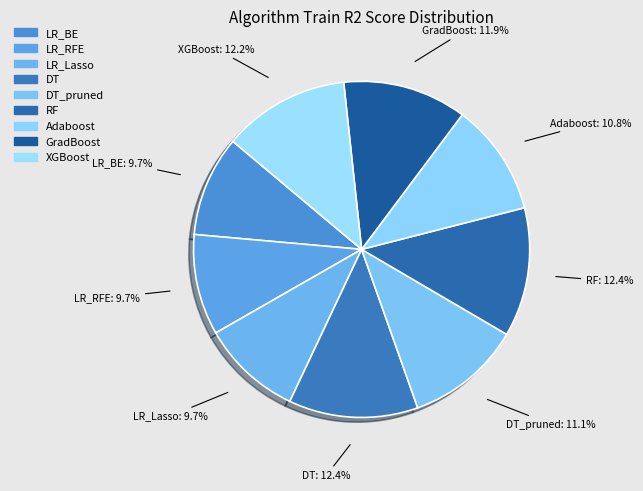

Count the number of slices in the pie.

9